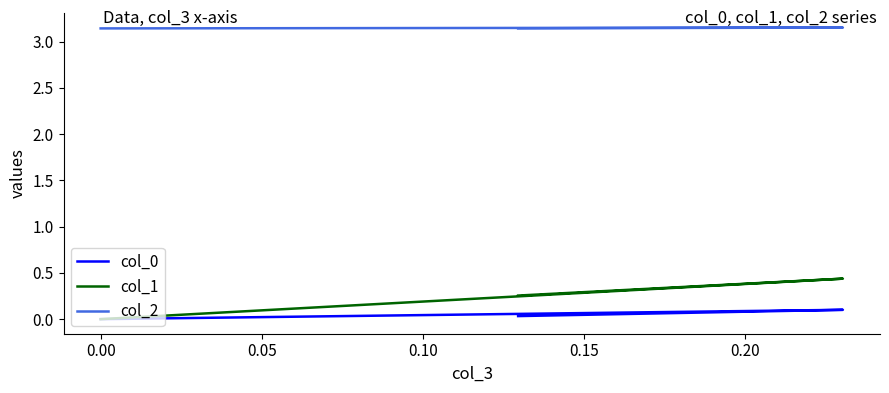

Which series has the largest total across all categories?

col_2